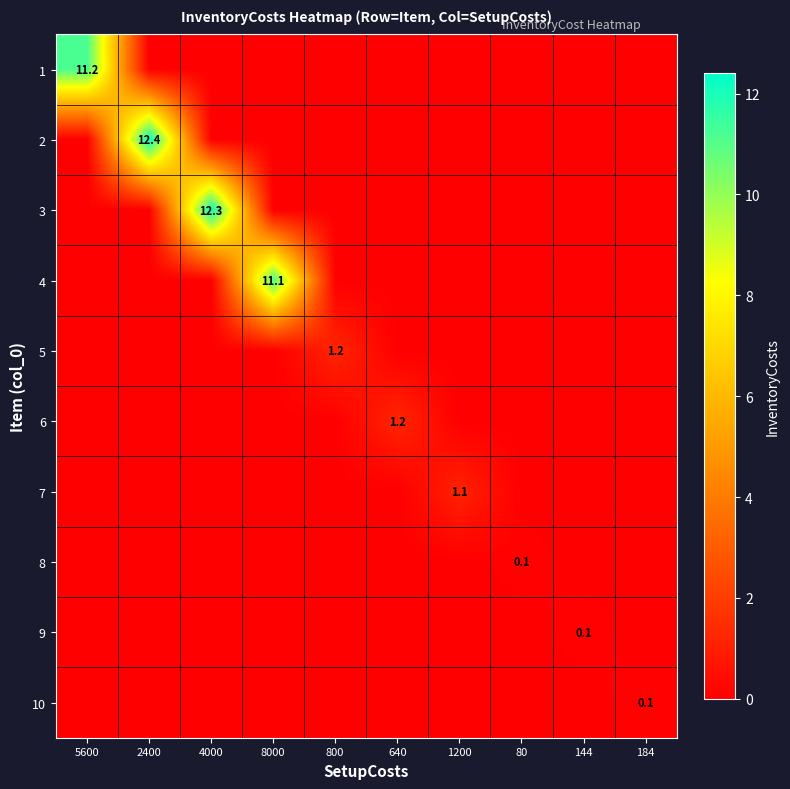

What is the difference between the maximum and minimum values in the 10 series?

0.1